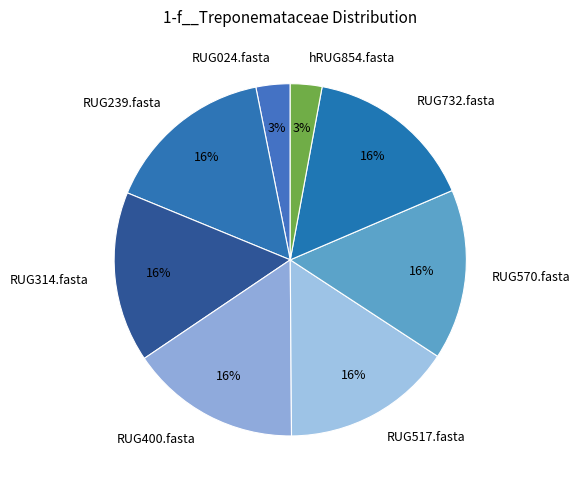

Approximately how many times larger is the value at RUG732.fasta compared to RUG570.fasta?

1.0